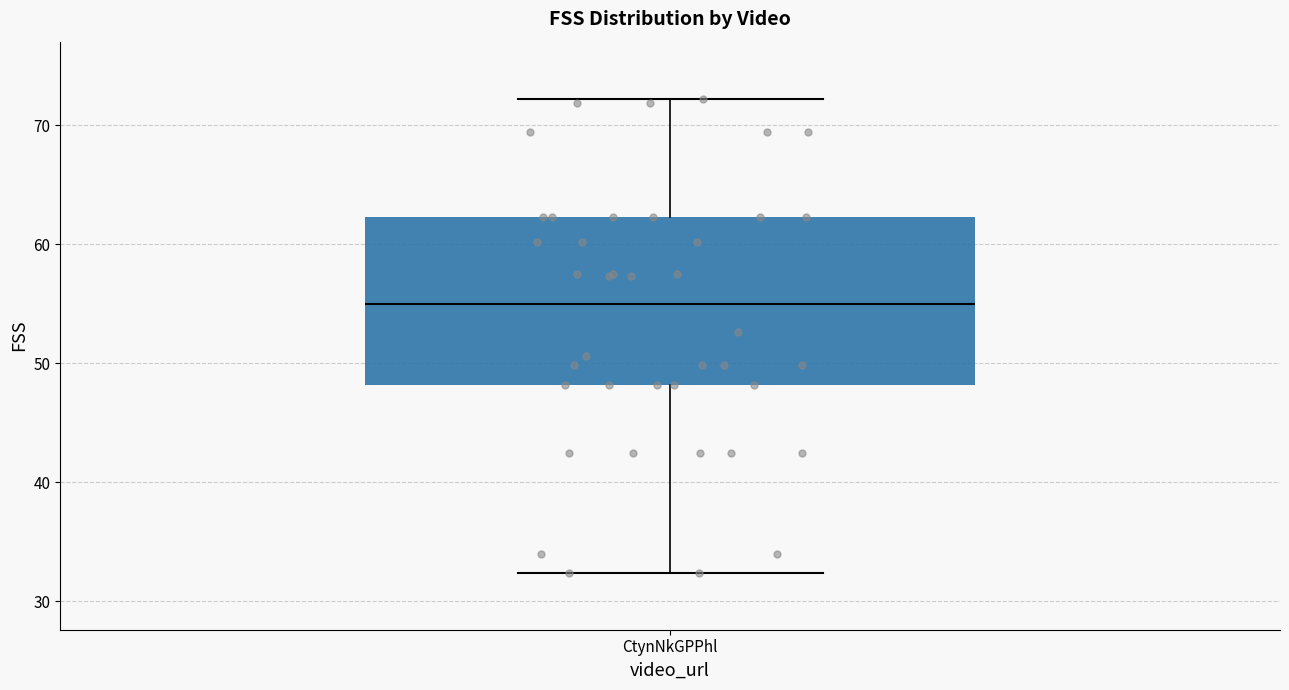

Where does the upper whisker of the box for CtynNkGPPhl end on the y-axis? The values are not printed on the chart, so give them approximately, as read against the axis.

72